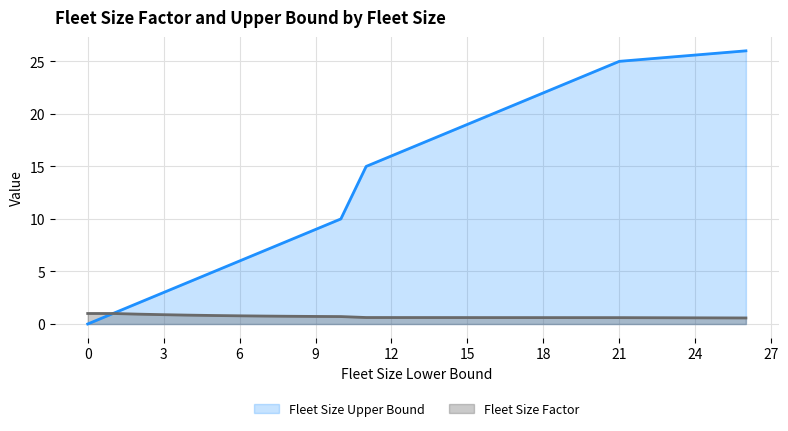

Which series has the largest range (max minus min)?

Fleet Size Upper Bound